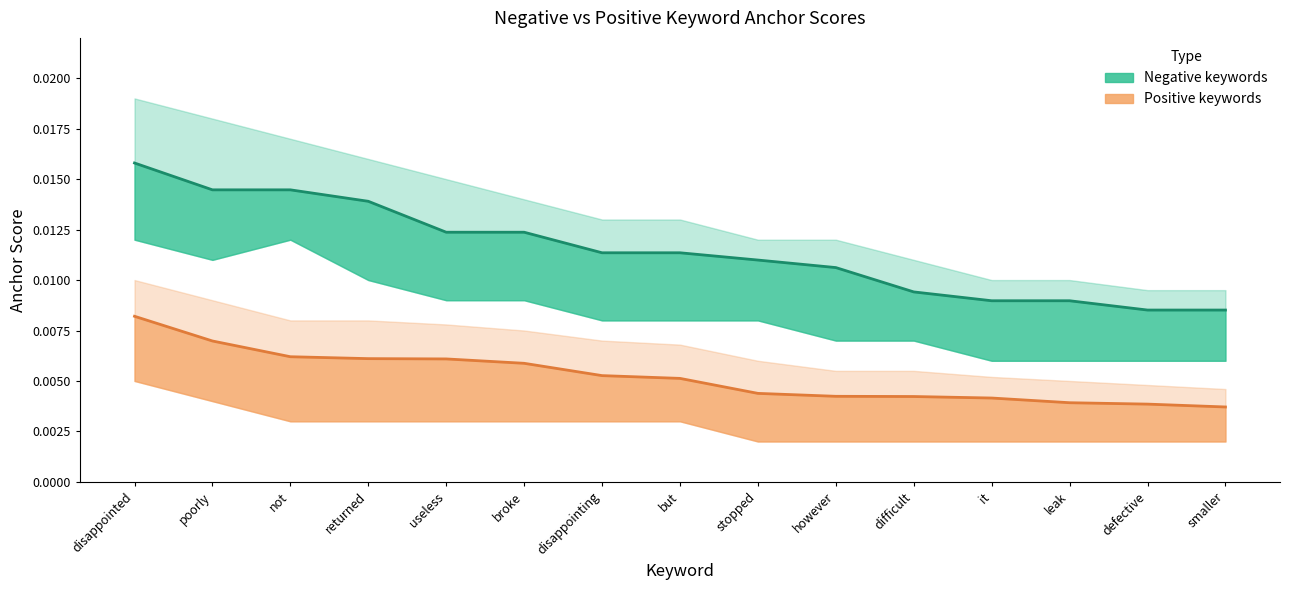

True or false: positive anchor score has more than 0 interior local peaks.

False